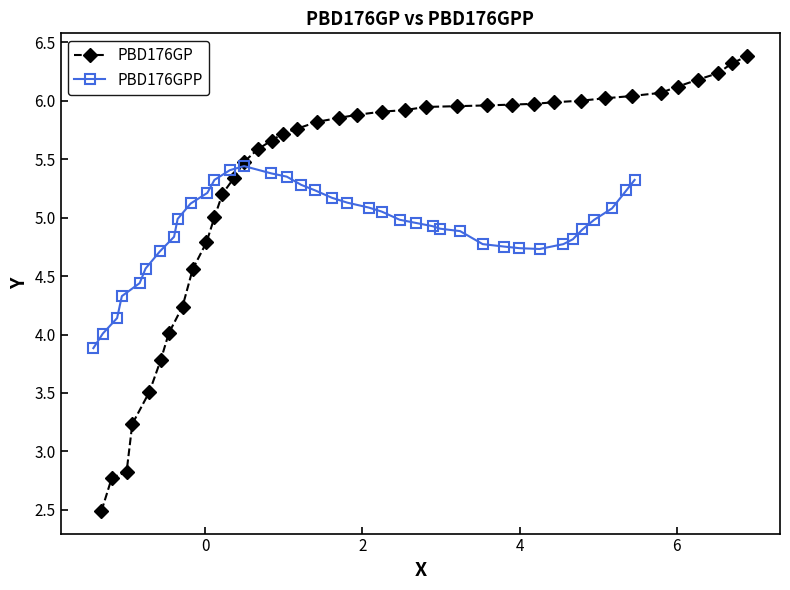

How many data points does each series have?

38